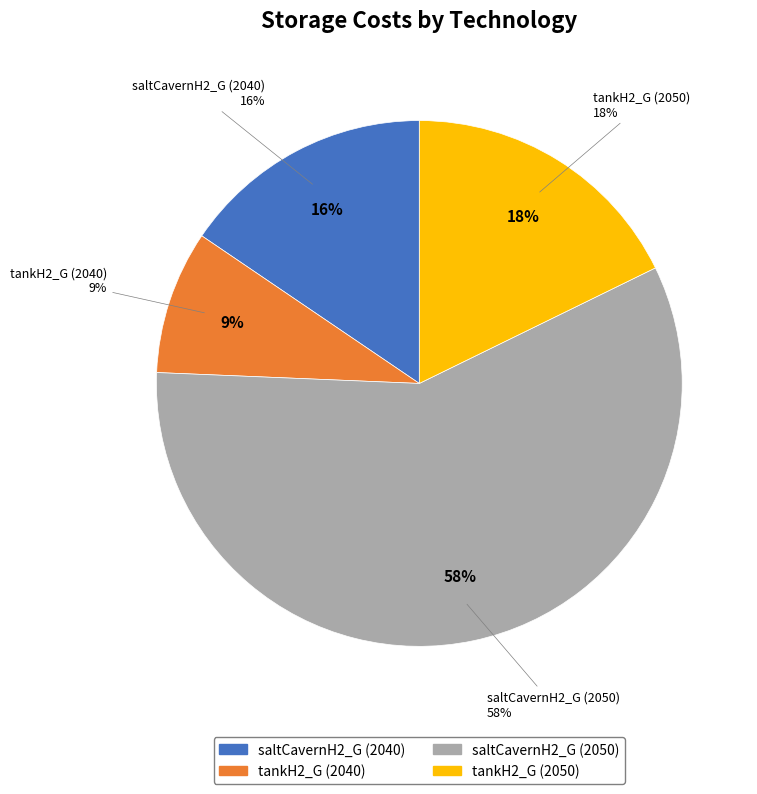

What percentage is the saltCavernH2_G (2040) slice, to the nearest percent?

16%